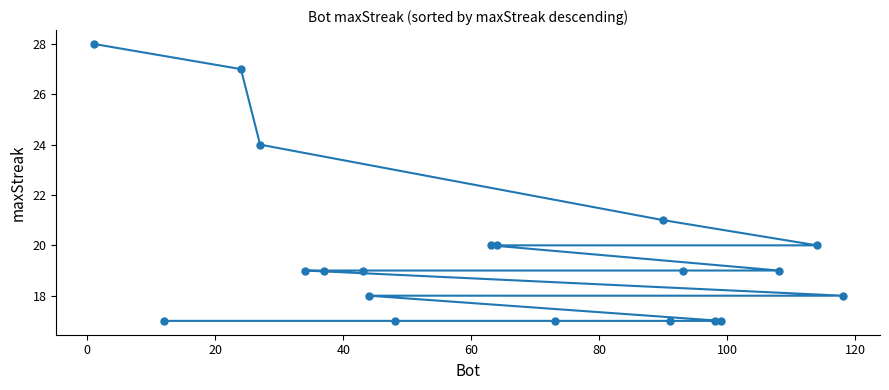

What is the maximum value shown in the chart?

28